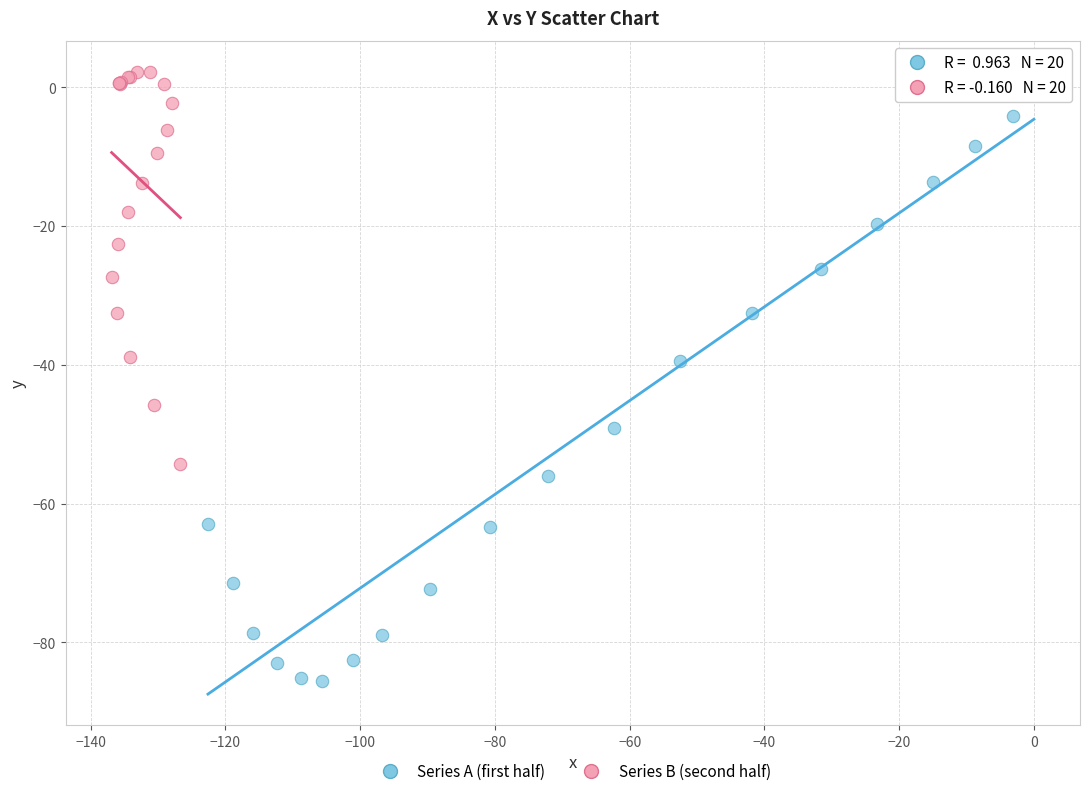

Which series has the largest Y range (max minus min)?

Series A (first half)